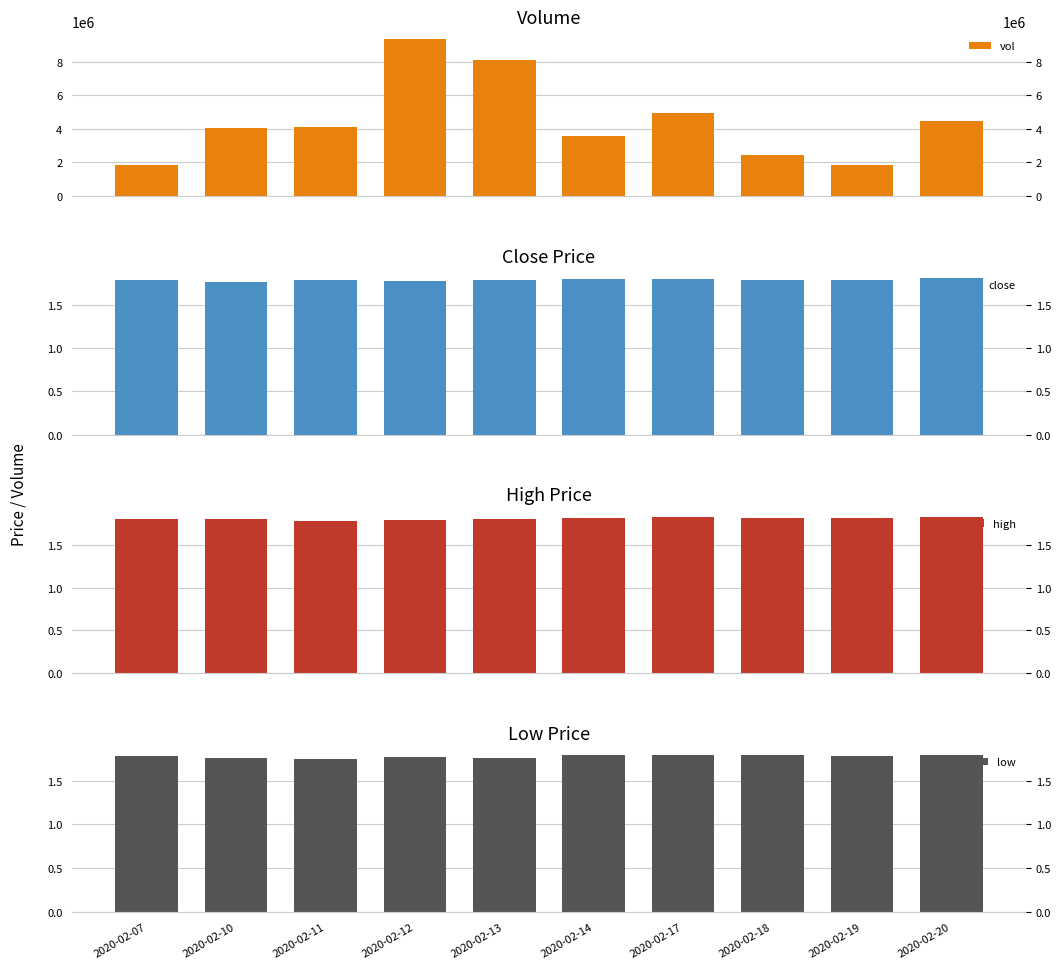

Which category has the lowest value across all series?

2020-02-11